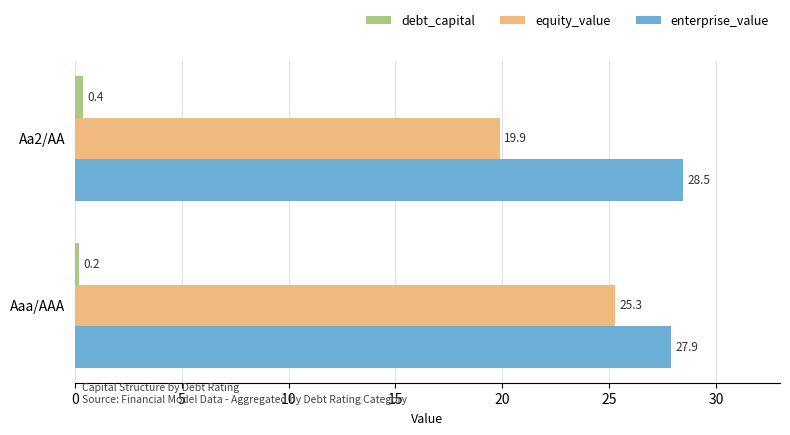

At which label is debt_capital closest to 0?

Aaa/AAA